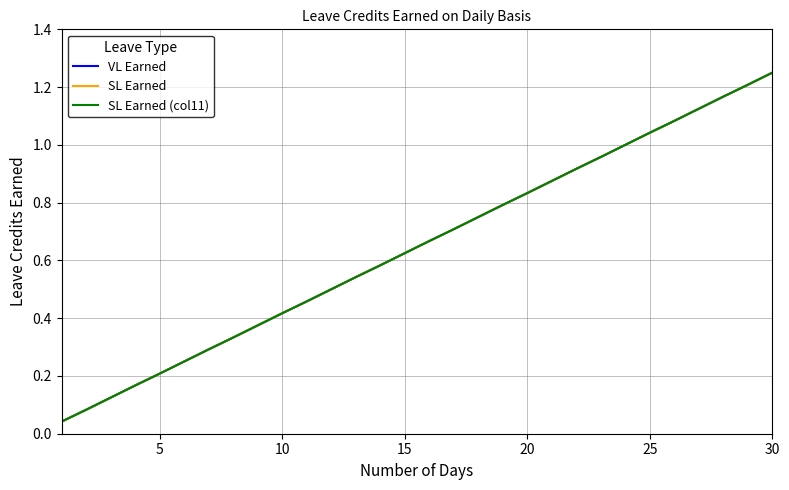

True or false: VL Earned and SL Earned (col11) cross at least once.

False